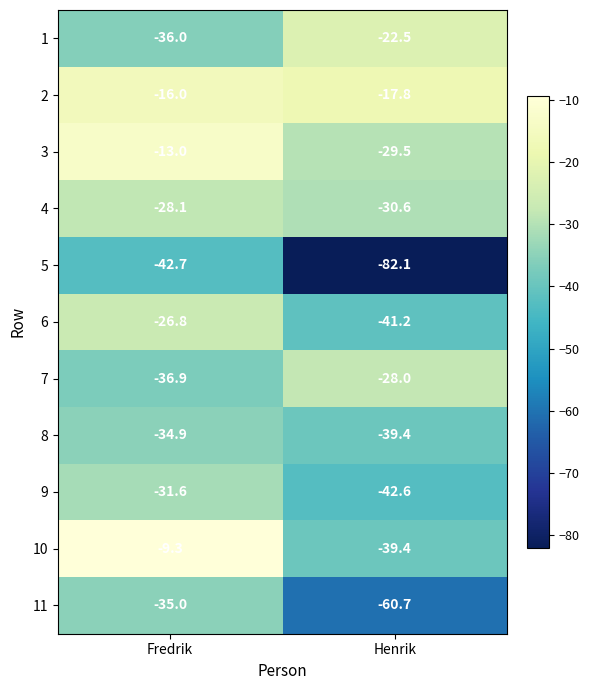

Is the value of 3 at Henrik greater than the value of 1 at Fredrik?

Yes